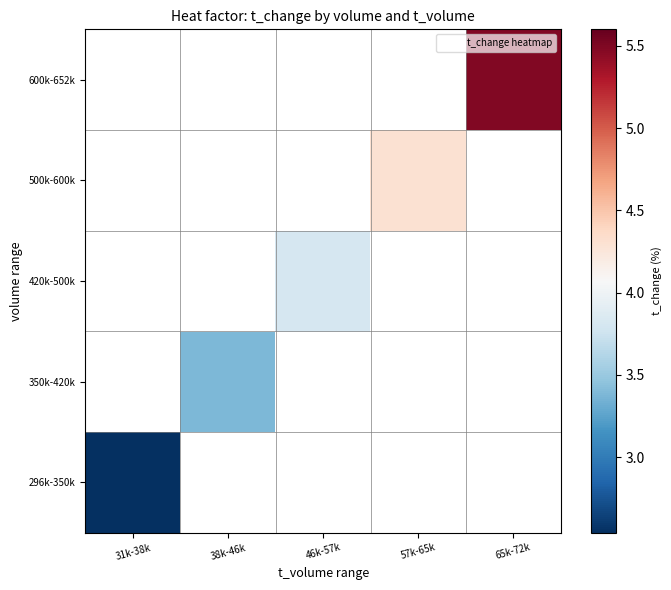

At how many categories does at least one series exceed 4?

2